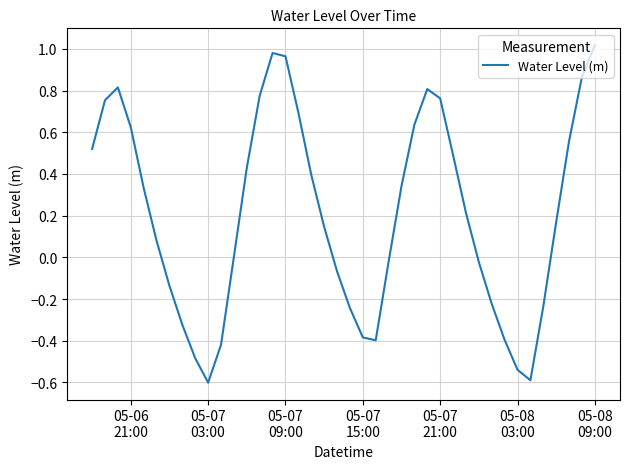

What is the smallest value displayed?

-0.6